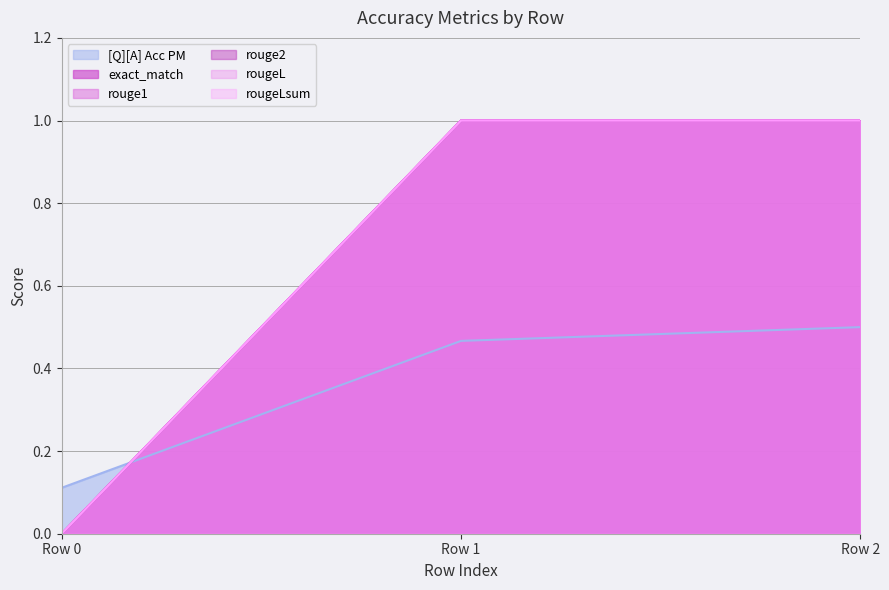

Reading left to right, what are all the values shown in this chart?

[Q][A] Acc PM: 0.1	0.5	0.5
exact_match: 0.0	1.0	1.0
rouge1: 0.0	1.0	1.0
rouge2: 0.0	1.0	1.0
rougeL: 0.0	1.0	1.0
rougeLsum: 0.0	1.0	1.0